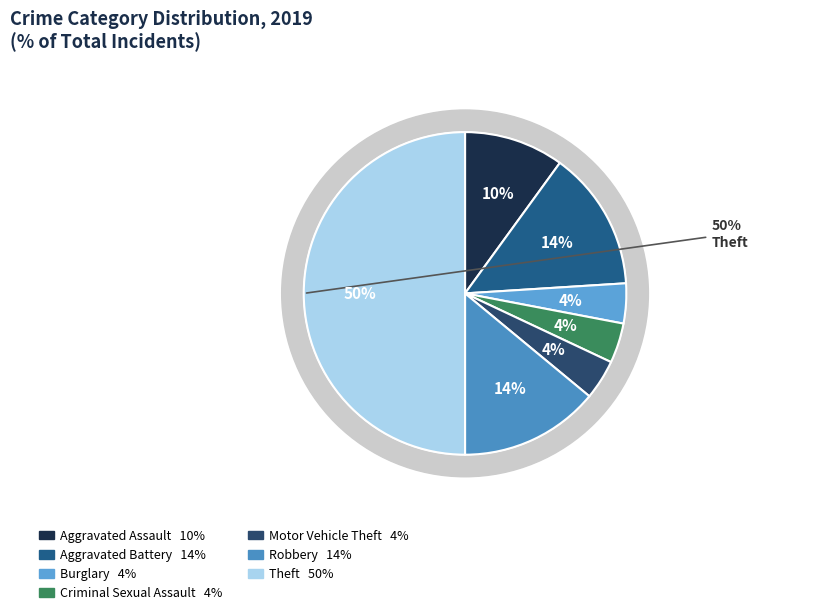

To the nearest percent, what is the average slice percentage?

14%